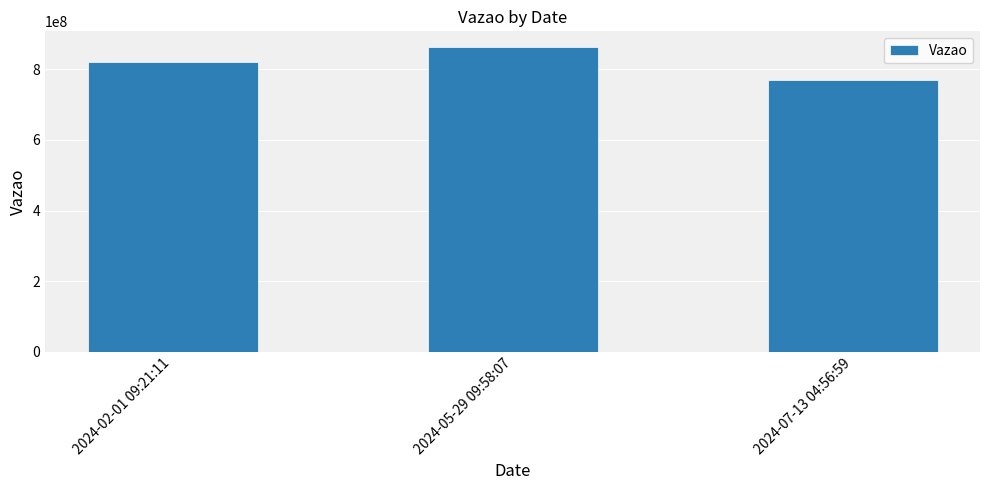

Reading left to right, list all the values displayed in this chart.

2024-02-01 09:21:11=822132659	2024-05-29 09:58:07=864656547	2024-07-13 04:56:59=768711872